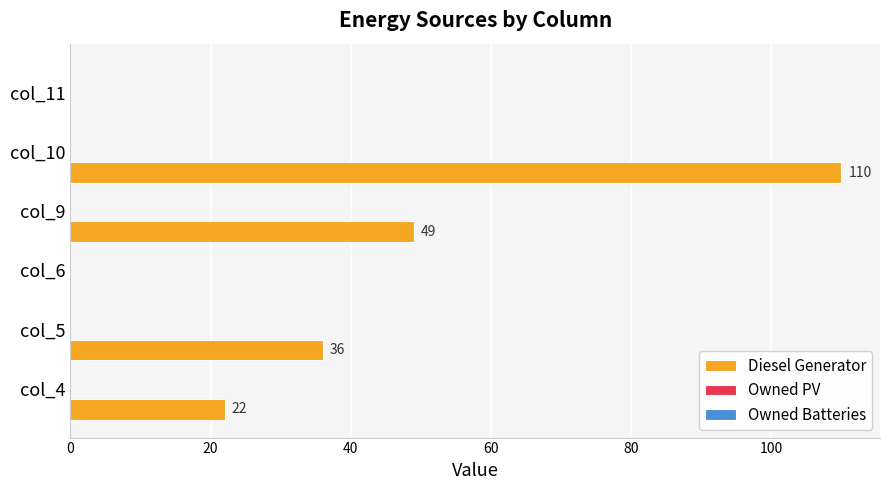

What is the greatest value displayed?

110